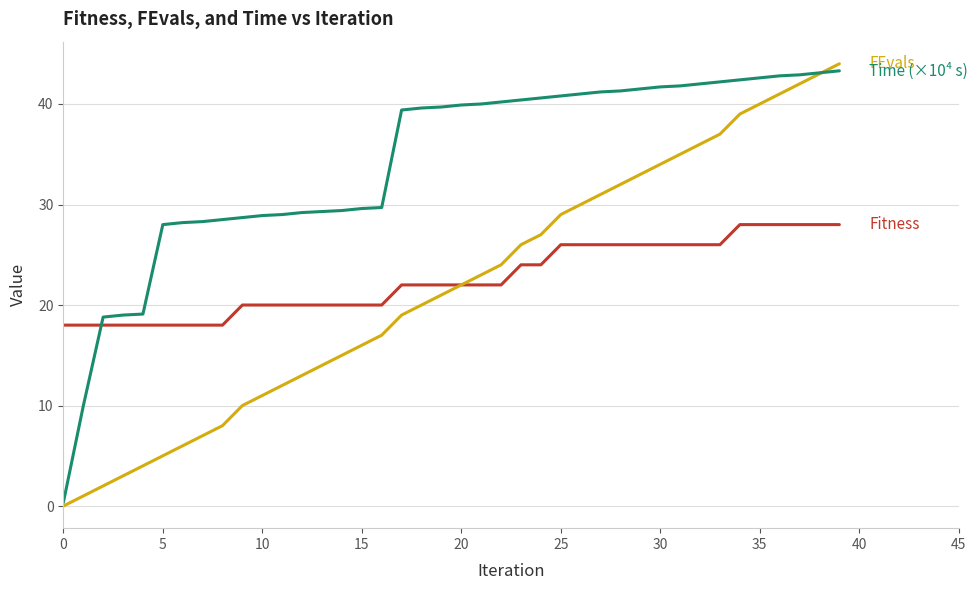

How many lines are shown in the chart?

3